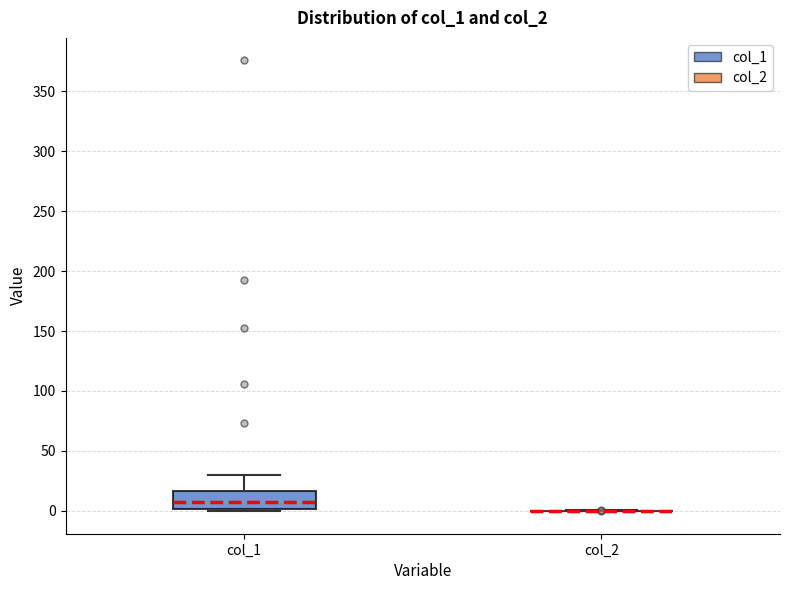

Where does the upper whisker of the box for col_1 end on the y-axis? The values are not printed on the chart, so give them approximately, as read against the axis.

30